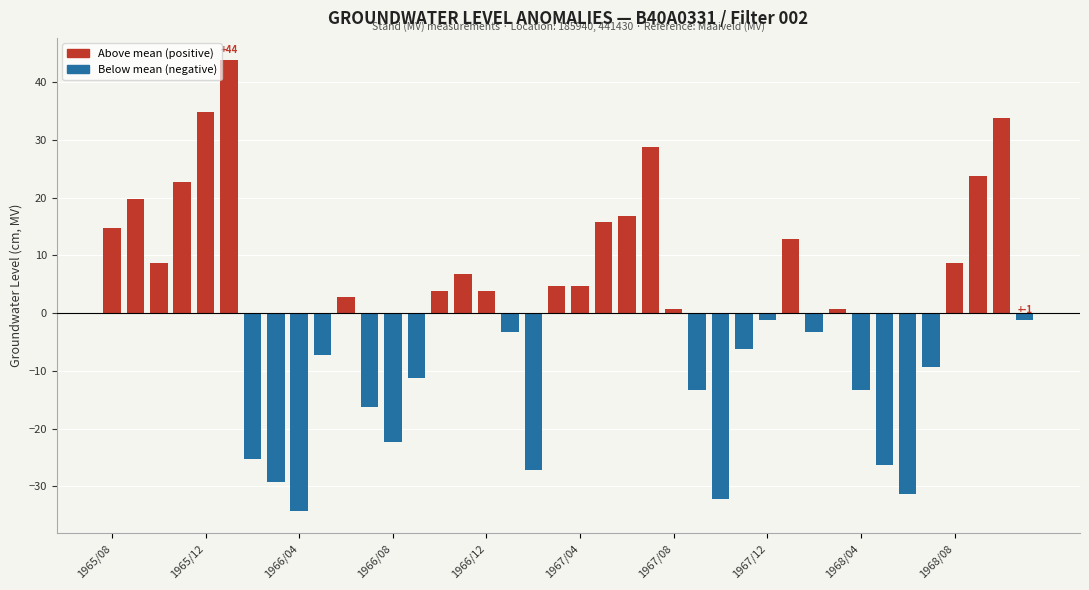

Count the number of values greater than 0.

21